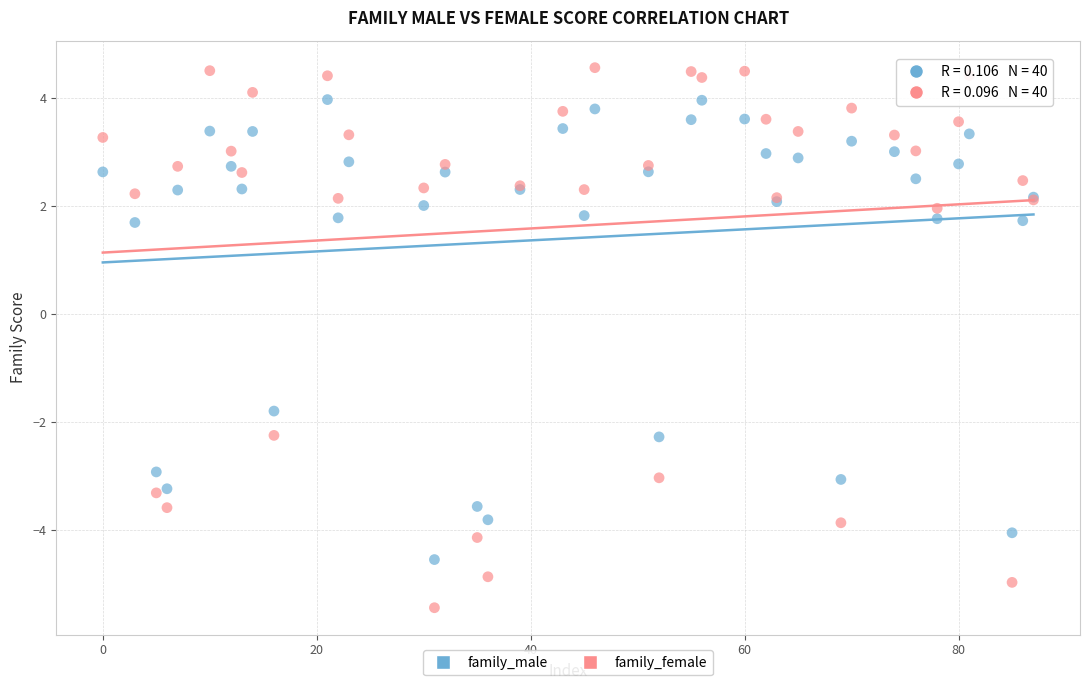

Which series has the largest Y range (max minus min)?

family_female